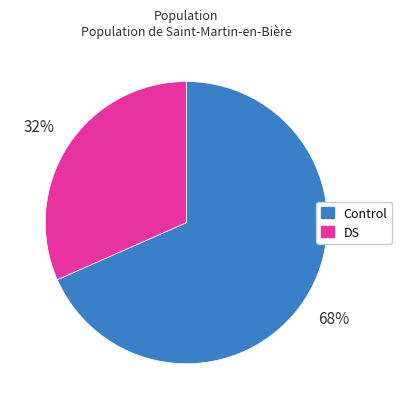

To the nearest percent, what is the average slice percentage?

50%